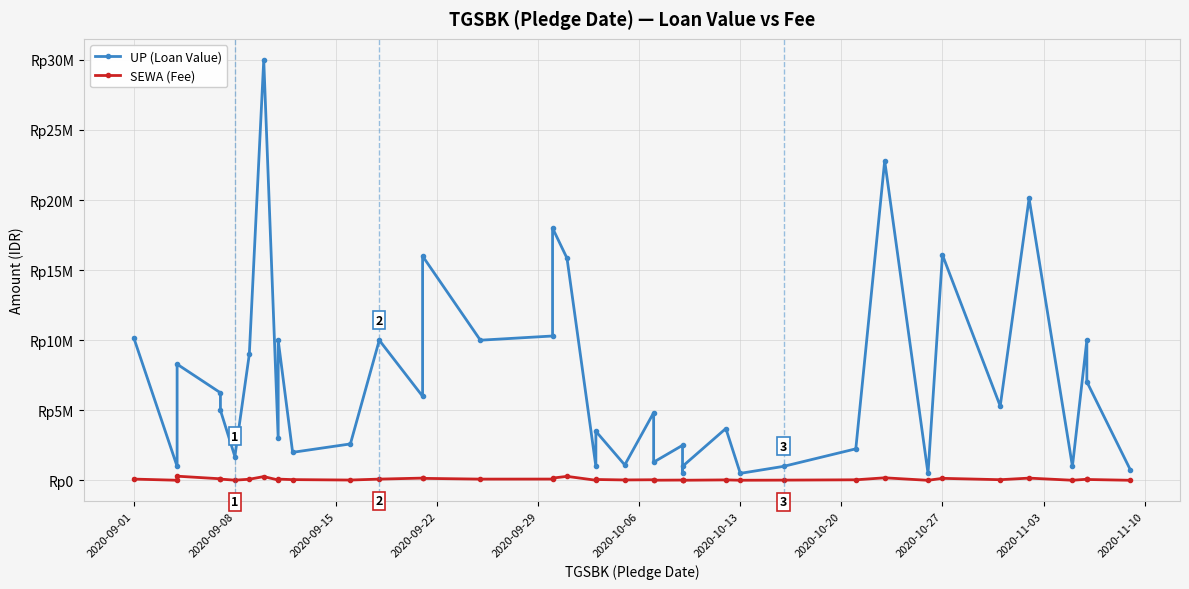

What is the minimum value for SEWA (Fee)?

4500